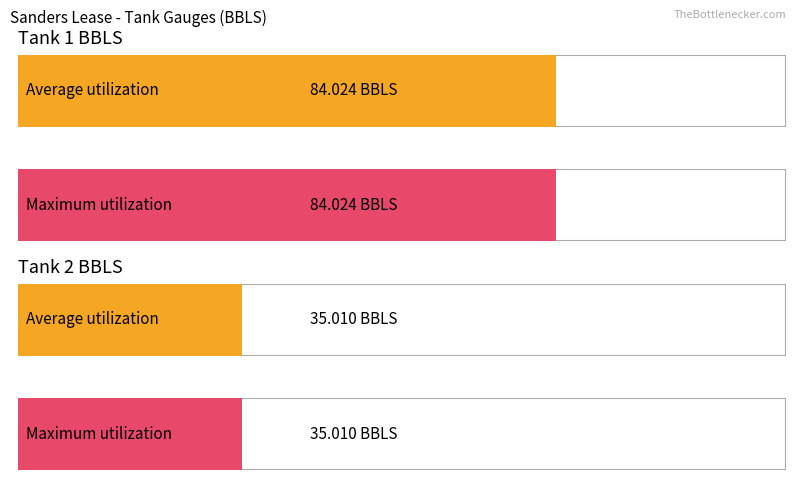

List the series in order of their overall mean, highest first.

Tank 1 BBLS, Tank 2 BBLS